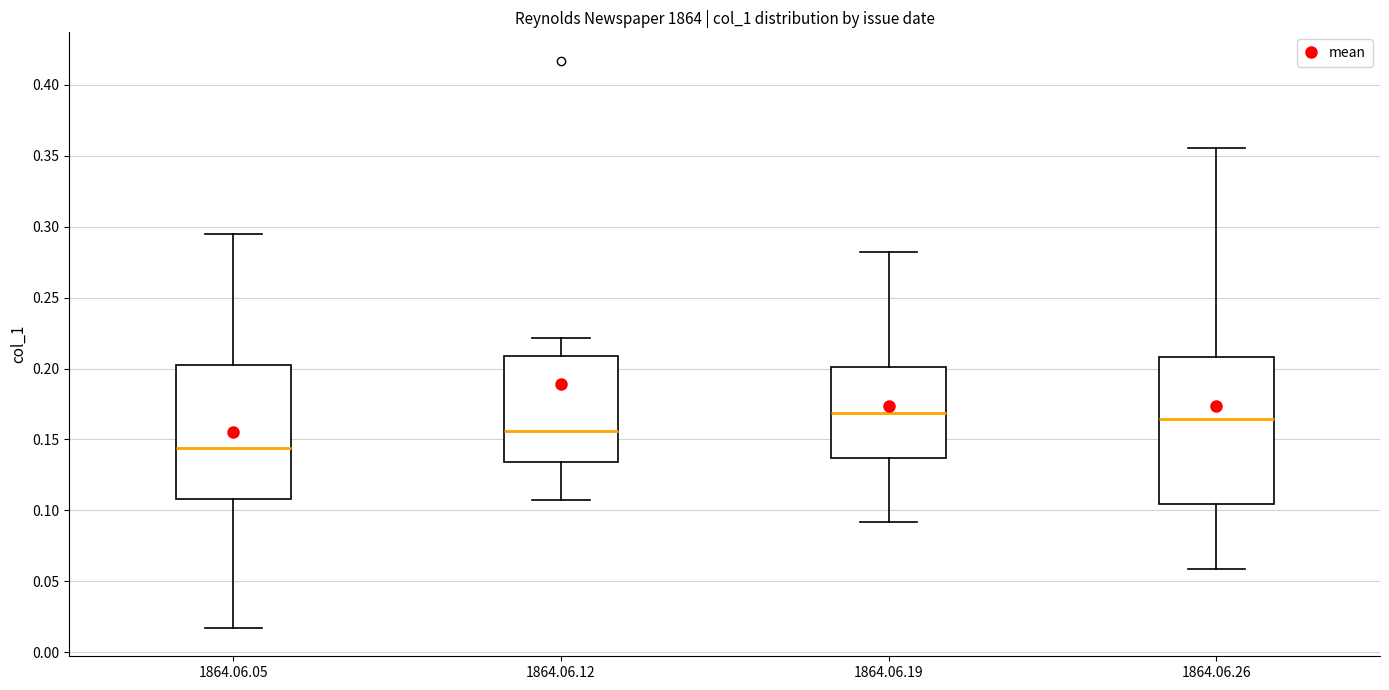

Which box is the tallest, from its lower edge to its upper edge?

1864.06.26